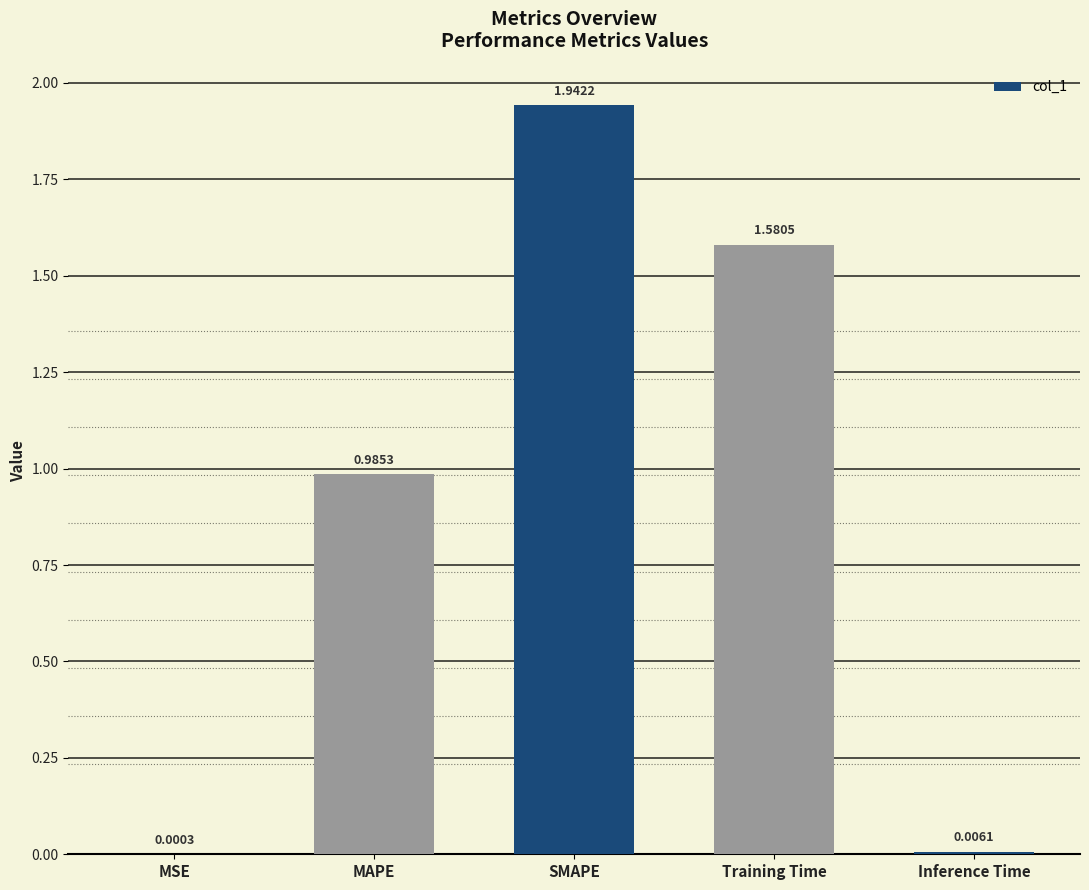

Between MSE and Training Time, which is larger?

Training Time